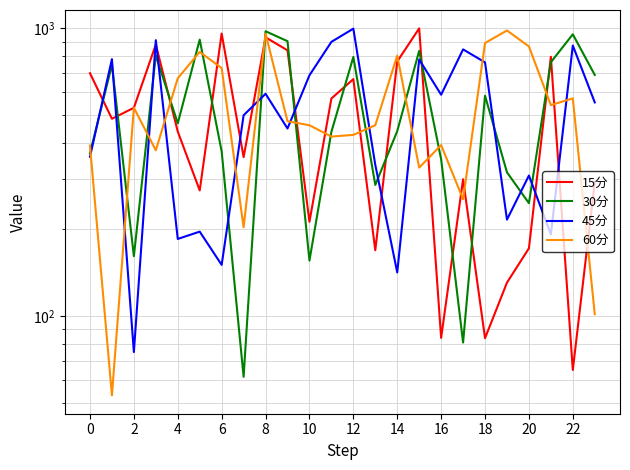

How many lines are shown in the chart?

4